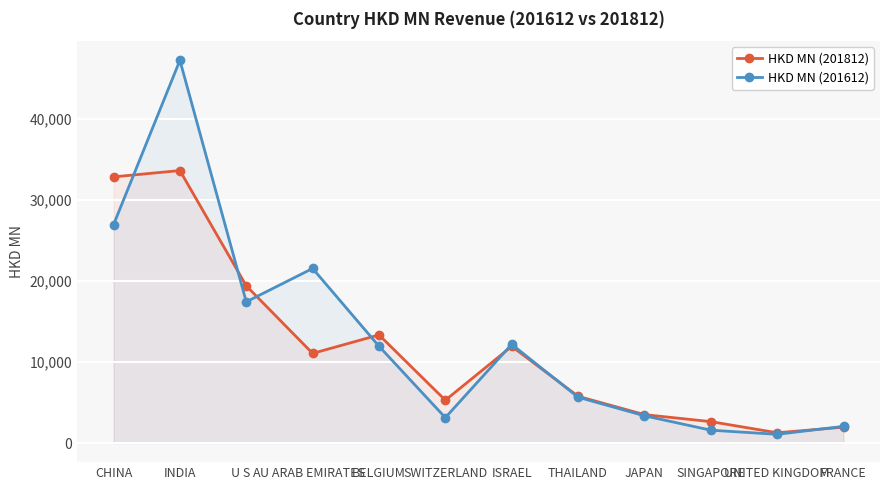

True or false: HKD MN (201812) has more than 1 interior local peaks.

True